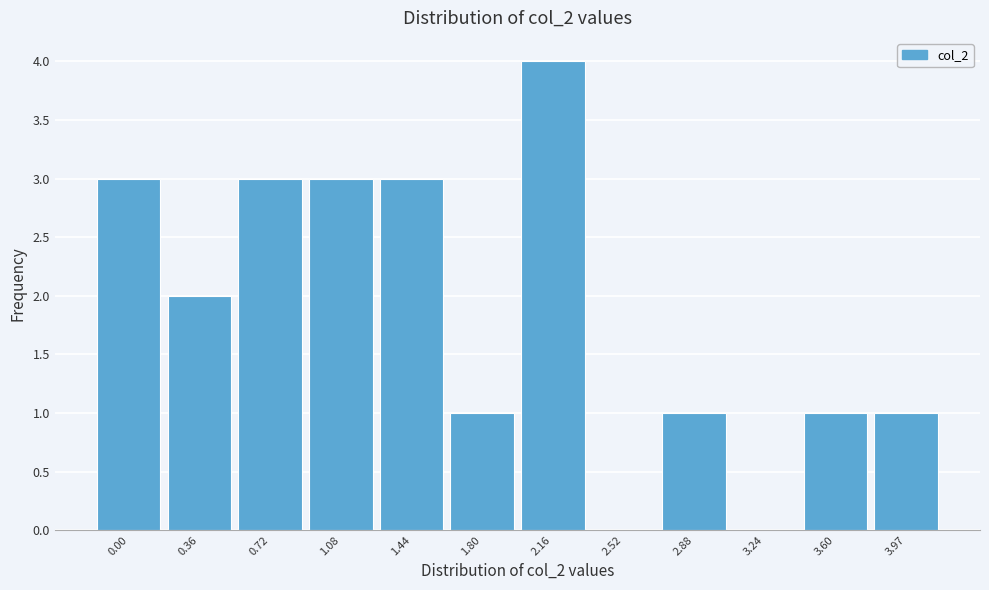

Reading left to right, extract all data points from this chart.

0.00=3	0.36=2	0.72=3	1.08=3	1.44=3	1.80=1	2.16=4	2.52=0	2.88=1	3.24=0	3.60=1	3.97=1